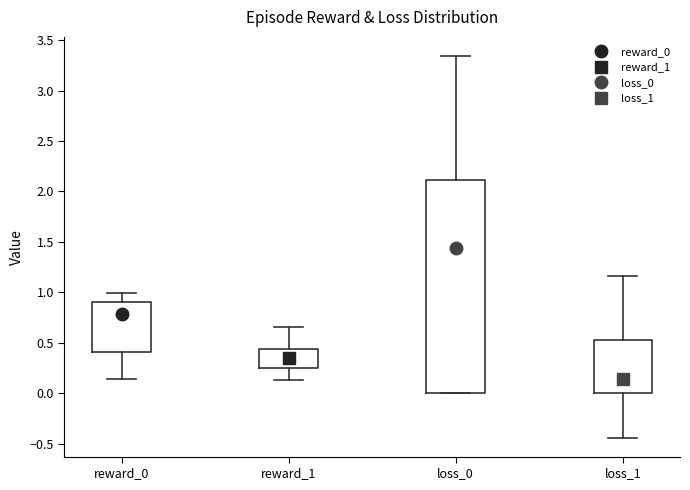

Reading left to right, read every box against the y-axis: the position of its median line, the range the box covers, and the ends of its whiskers. The values are not printed on the chart, so give them approximately, as read against the axis.

reward_0: median 0.80, box 0.40 to 0.90, whiskers 0.15 to 1.00
reward_1: median 0.35, box 0.25 to 0.45, whiskers 0.15 to 0.65
loss_0: median 1.45, box 0.00 to 2.10, whiskers 0.00 to 3.35
loss_1: median 0.15, box 0.00 to 0.50, whiskers -0.45 to 1.15